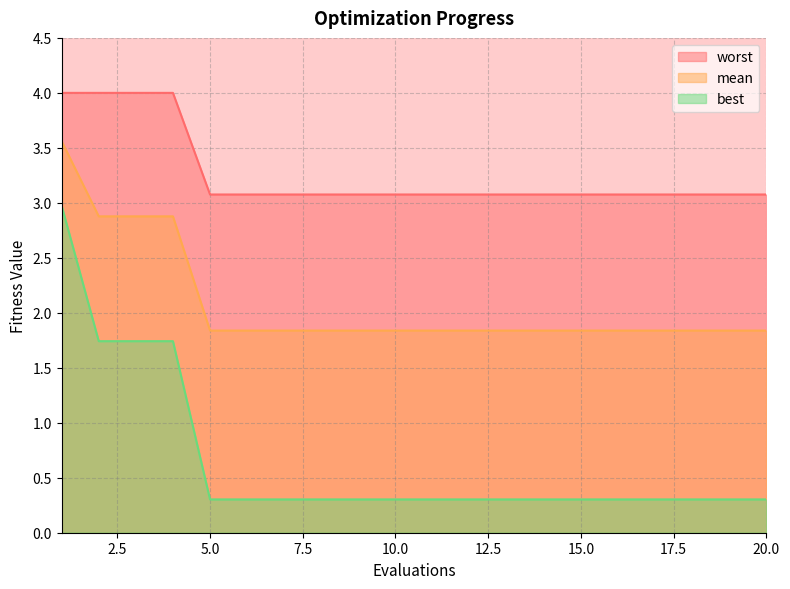

True or false: best has a value of 0.5 at 2.

False